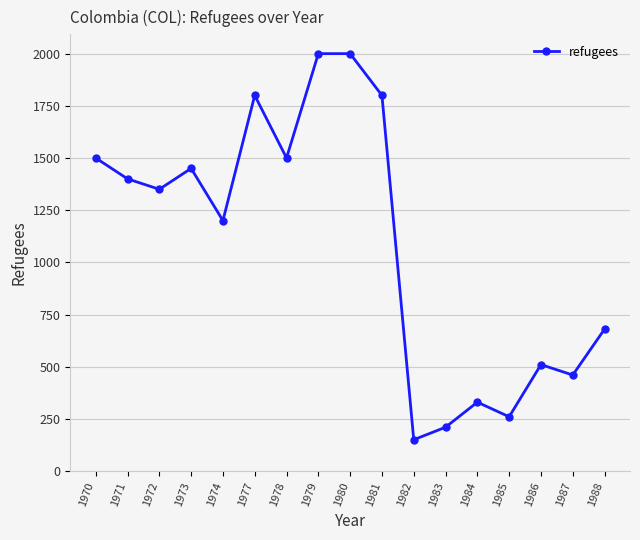

Approximately how many times larger is the value at 1978 compared to 1971?

1.1